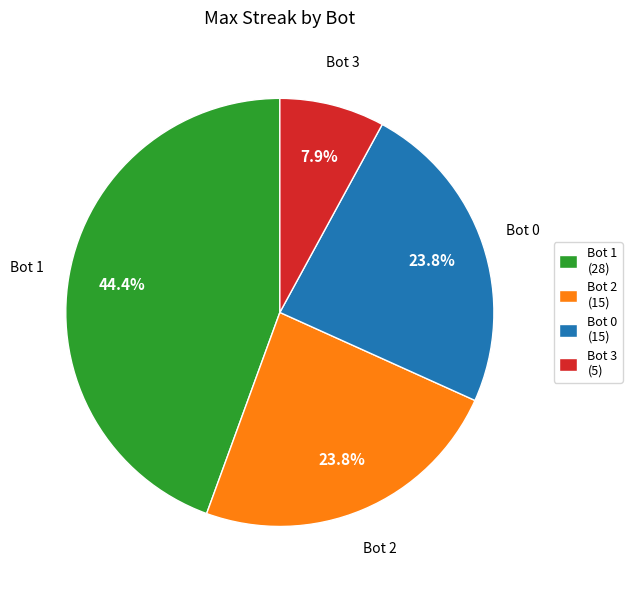

Combined, what portion of the pie is Bot 0 (15) and Bot 1 (28)?

68.3%